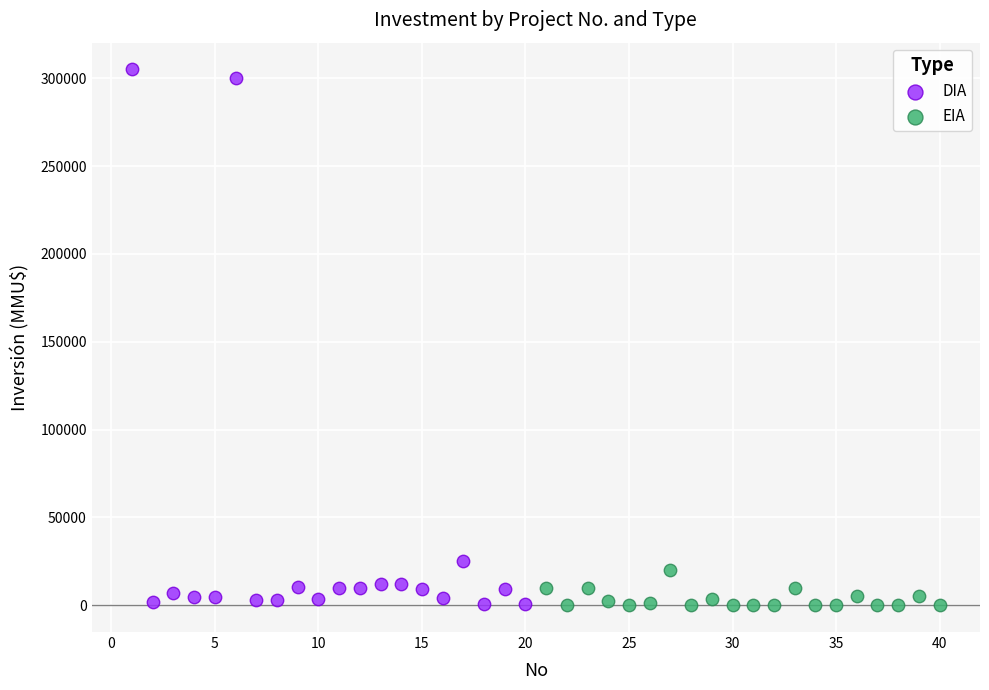

Which series has the widest spread of Y values?

DIA